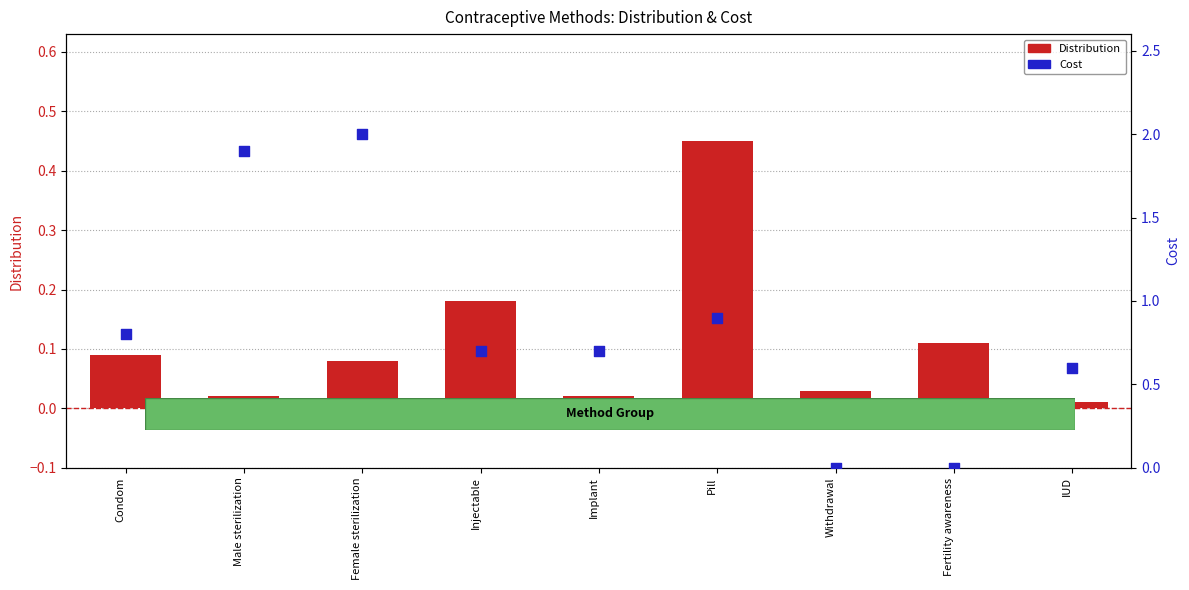

What are all the series names shown in the legend?

Distribution, Cost